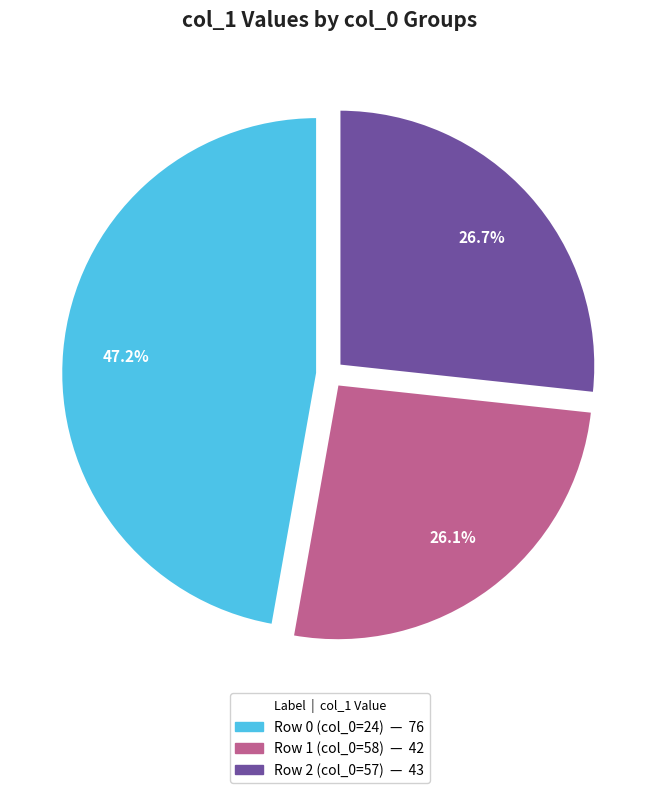

To the nearest percent, what portion does Row 2 (col_0=57) represent?

27%